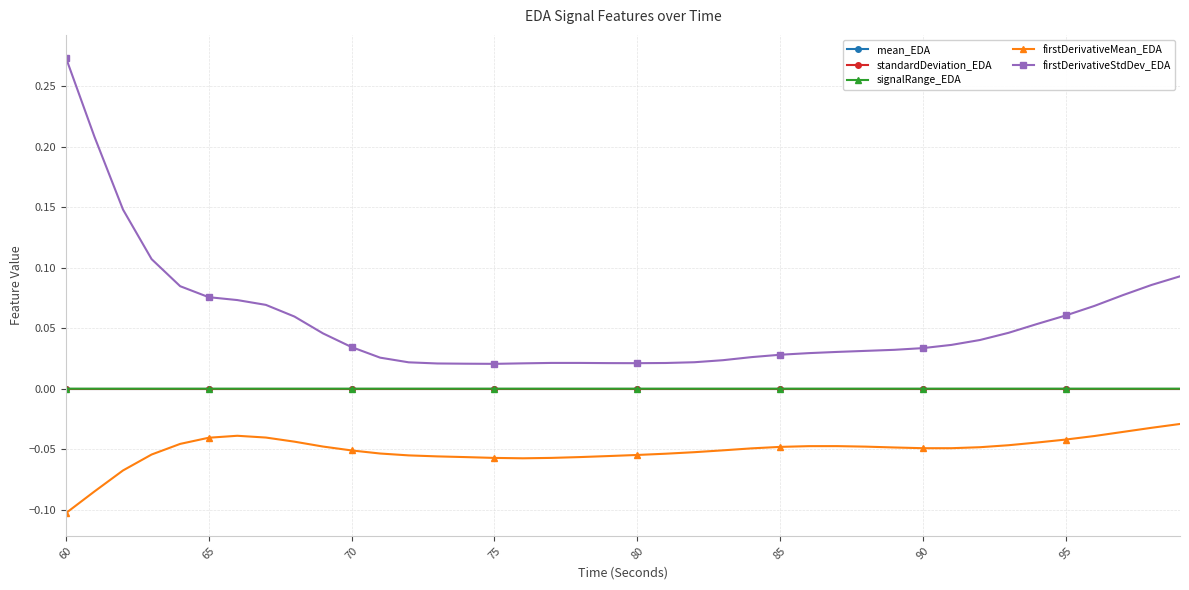

True or false: mean_EDA and firstDerivativeStdDev_EDA cross at least once.

False